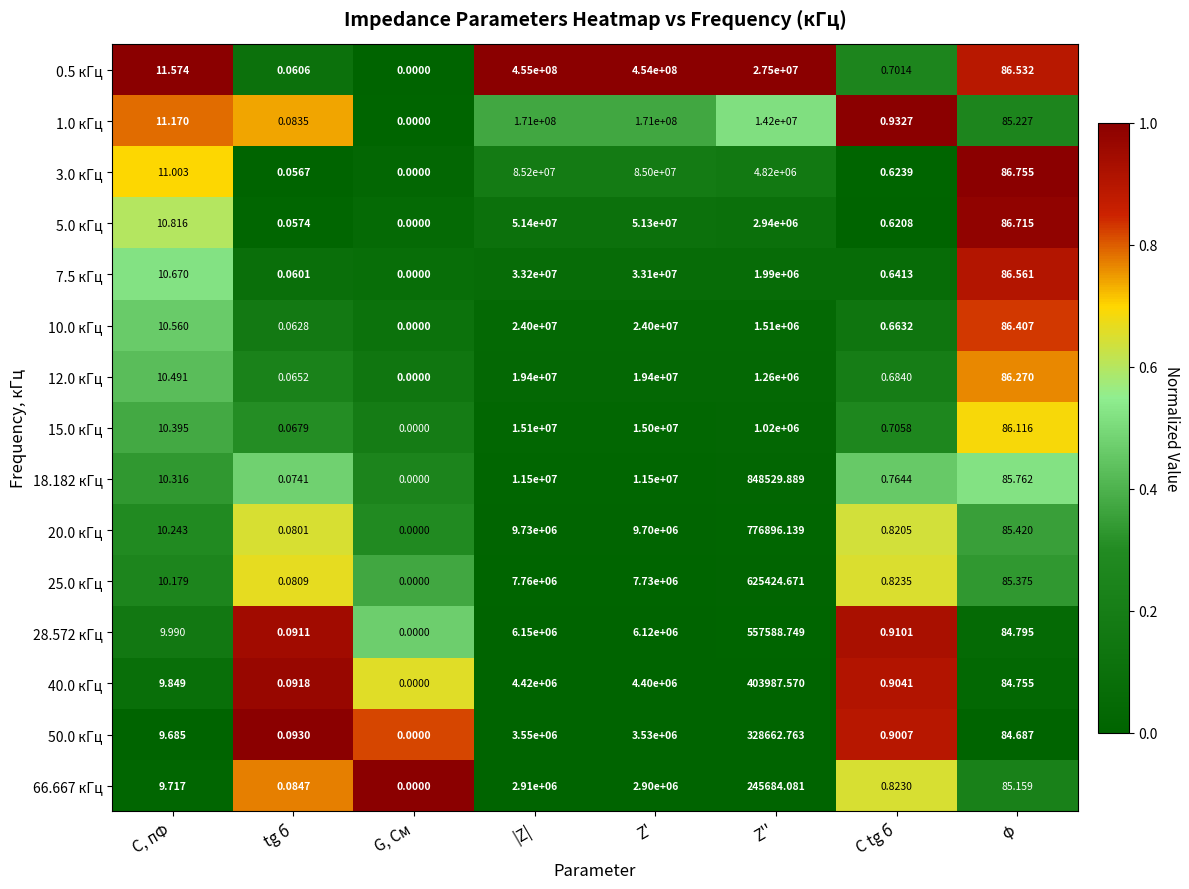

Where does the 66.667 кГц series first go above 85?

|Z|